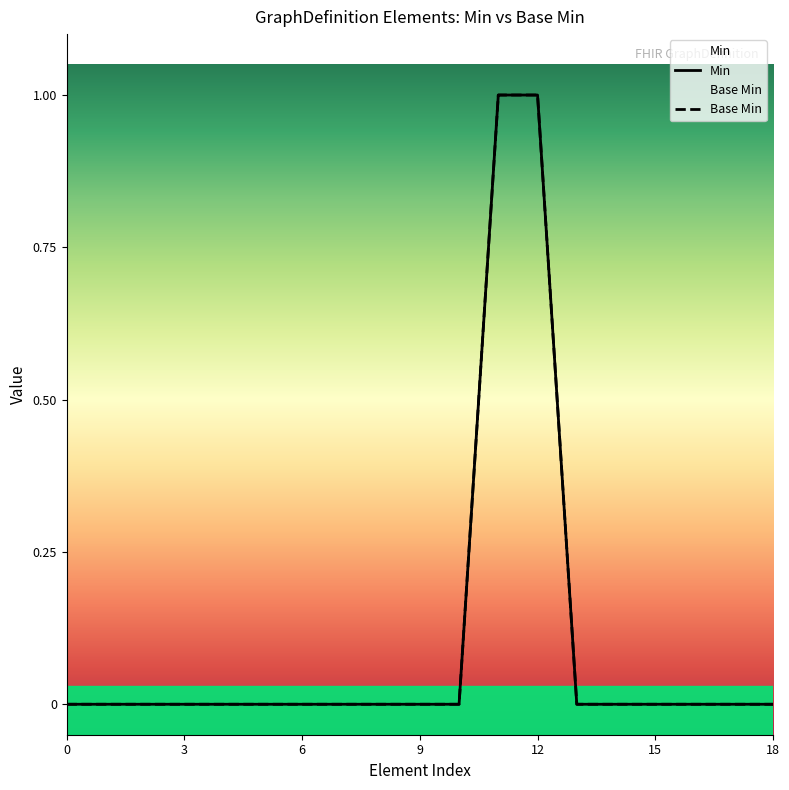

Is this an area chart (filled region under the line)?

No